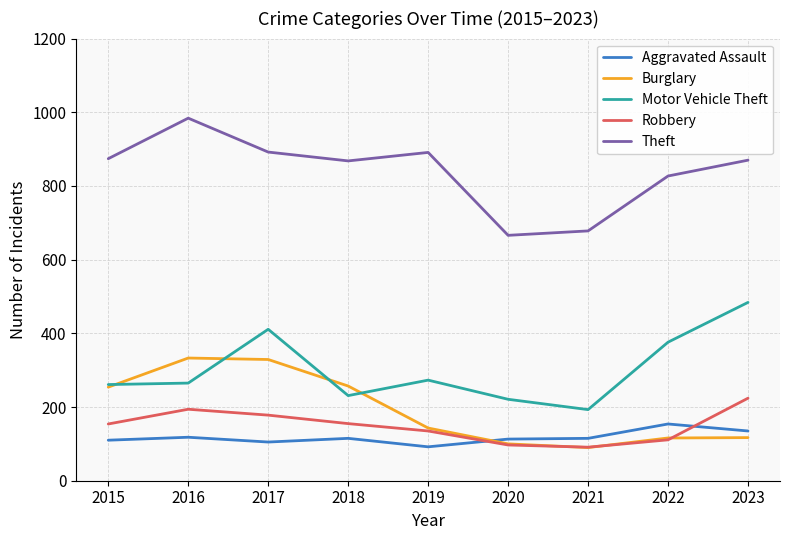

True or false: Burglary has more than 2 interior local peaks.

False